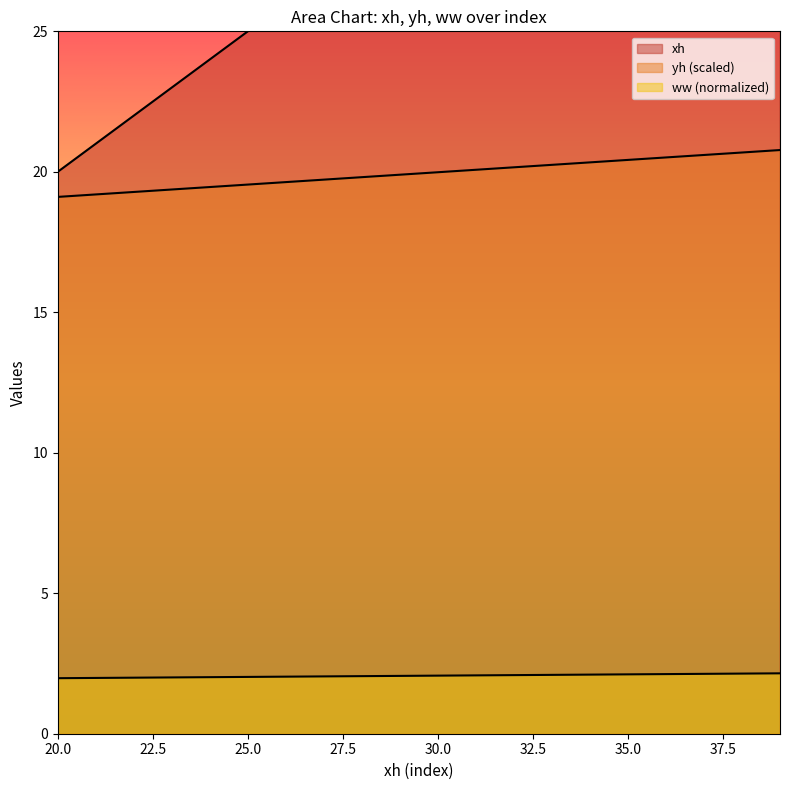

Does the chart display data point markers on the line(s)?

No